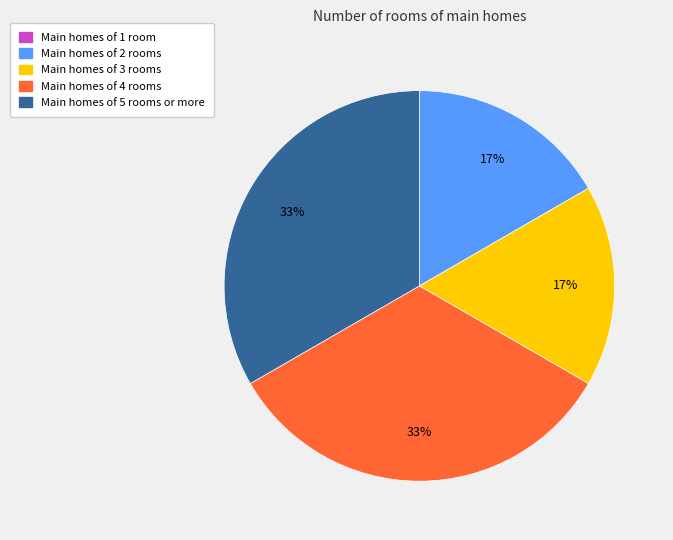

To the nearest percent, what is the average slice percentage?

20%